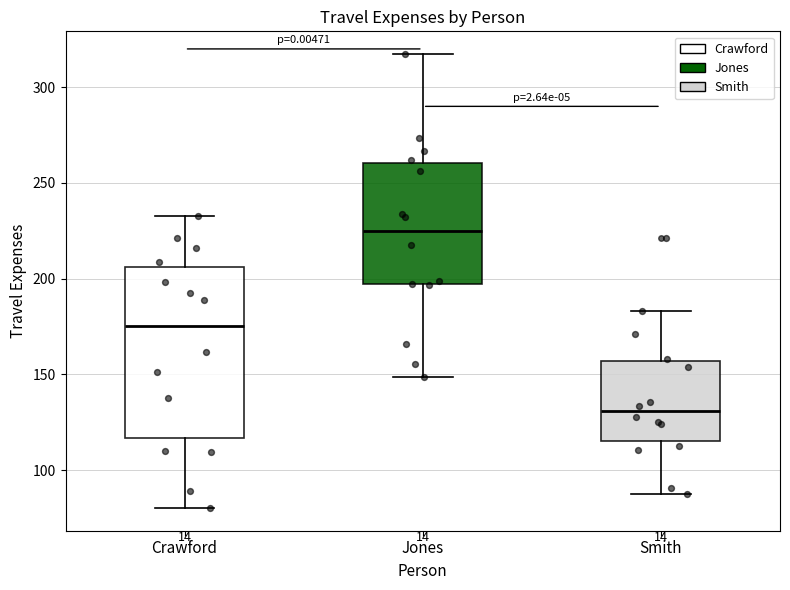

Comparing the boxes themselves (not the whiskers), which one is the tallest?

Crawford